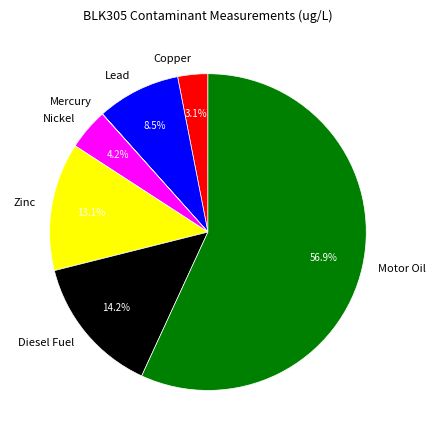

To the nearest percent, what is the difference between the largest and smallest slice percentages?

57%